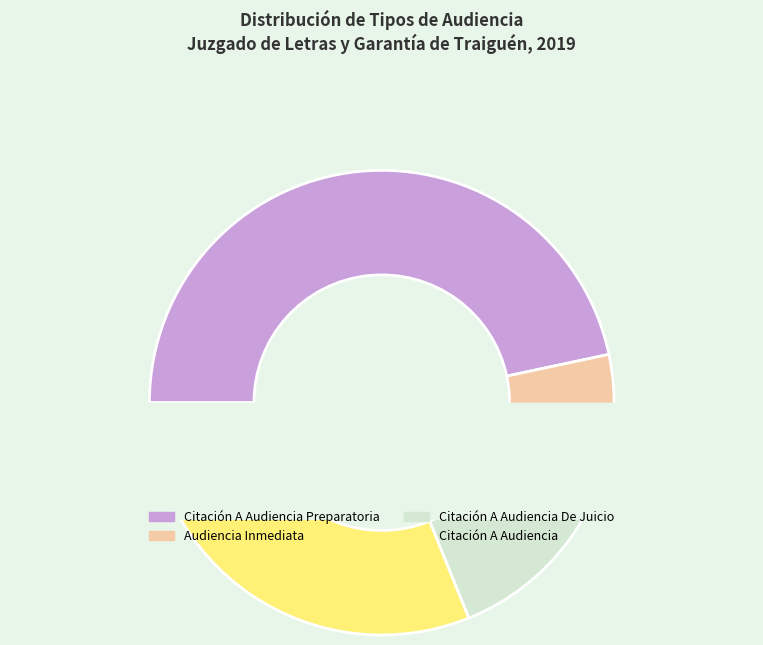

Which slice is the smallest?

Audiencia Inmediata